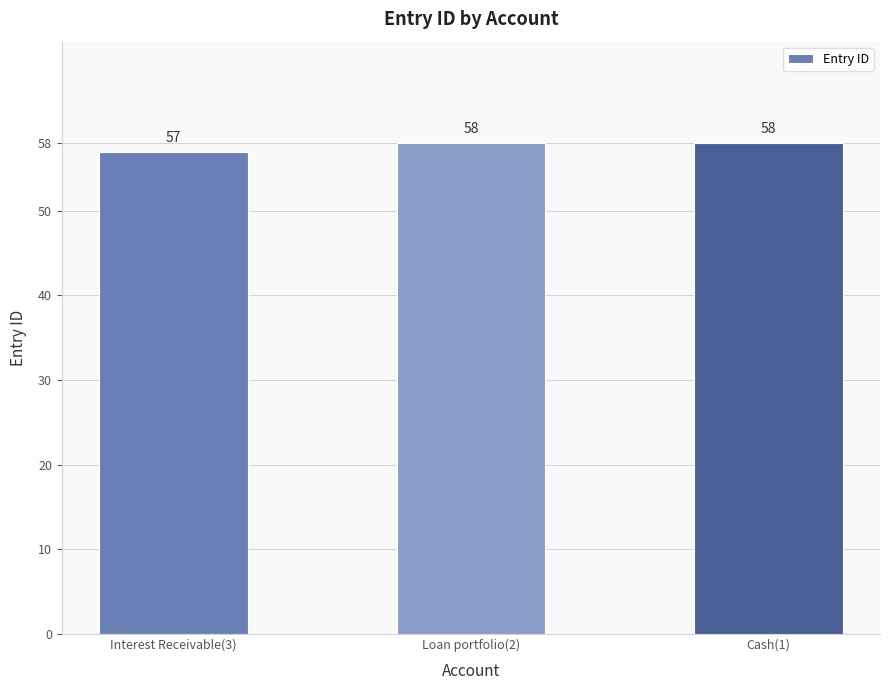

What is the smallest value displayed?

57